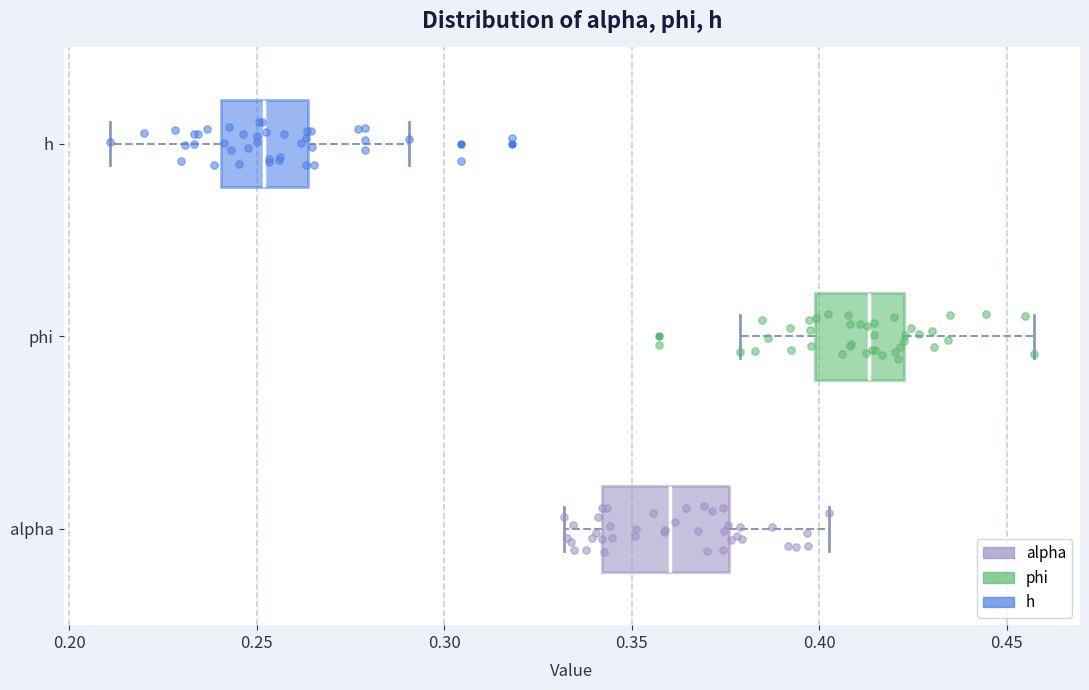

Reading bottom to top, read every box against the x-axis: the position of its median line, the range the box covers, and the ends of its whiskers. The values are not printed on the chart, so give them approximately, as read against the axis.

alpha: median 0.360, box 0.340 to 0.375, whiskers 0.330 to 0.405
phi: median 0.415, box 0.400 to 0.425, whiskers 0.380 to 0.455
h: median 0.250, box 0.240 to 0.265, whiskers 0.210 to 0.290